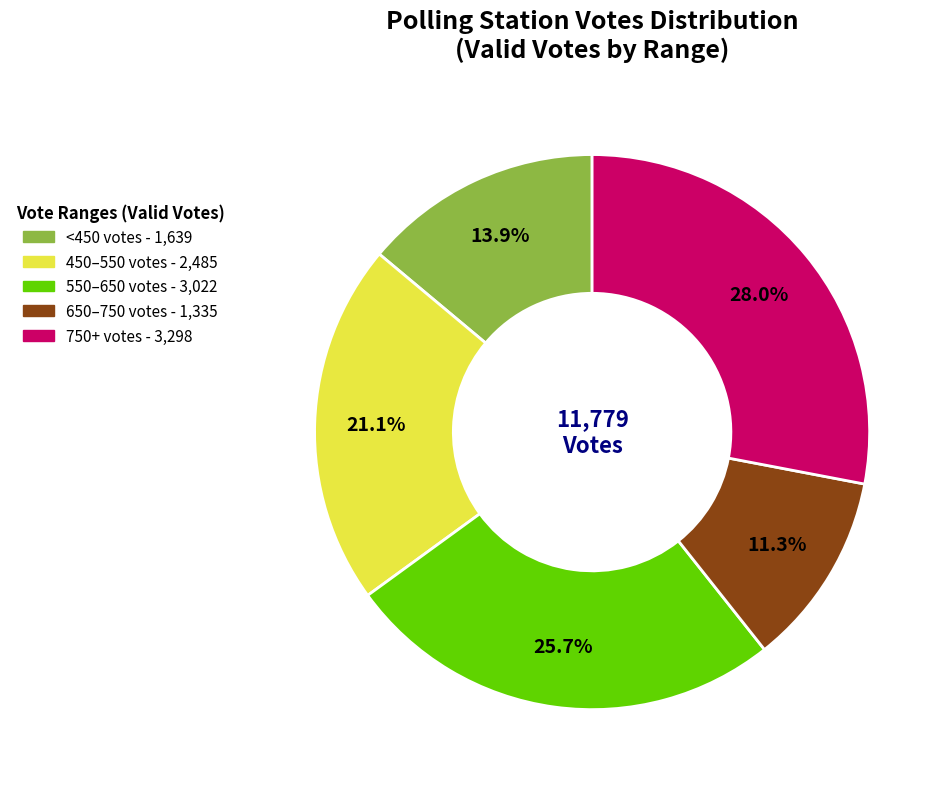

Is there any slice that represents more than half of the pie?

No